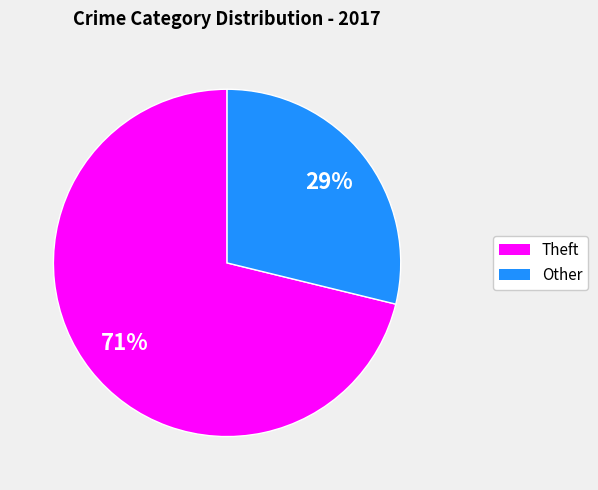

Does any single category account for the majority?

Yes